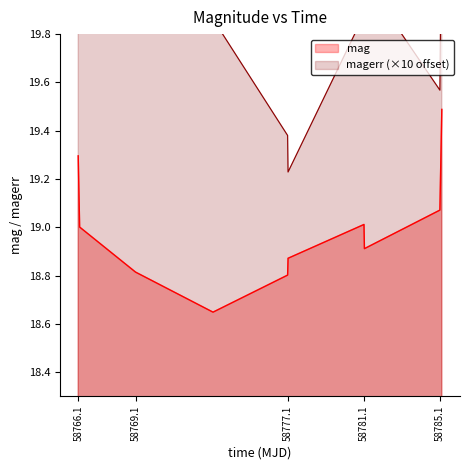

Which series has the largest range (max minus min)?

magerr